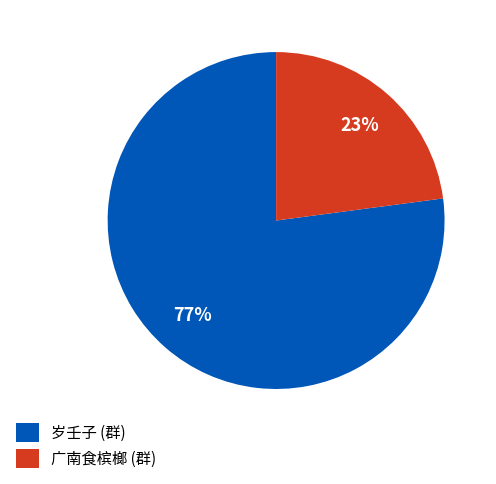

To the nearest percent, what is the average slice percentage?

50%